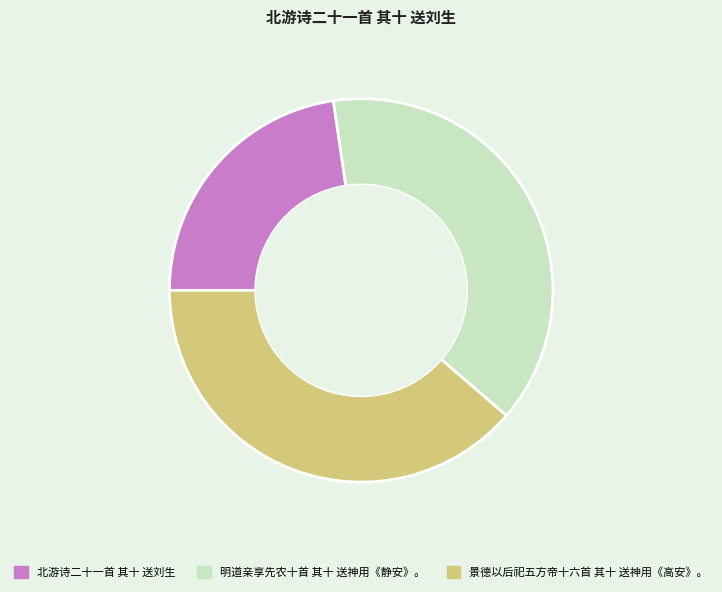

Approximately how many times larger is the value at 景德以后祀五方帝十六首 其十 送神用《高安》。 compared to 明道亲享先农十首 其十 送神用《静安》。?

1.0